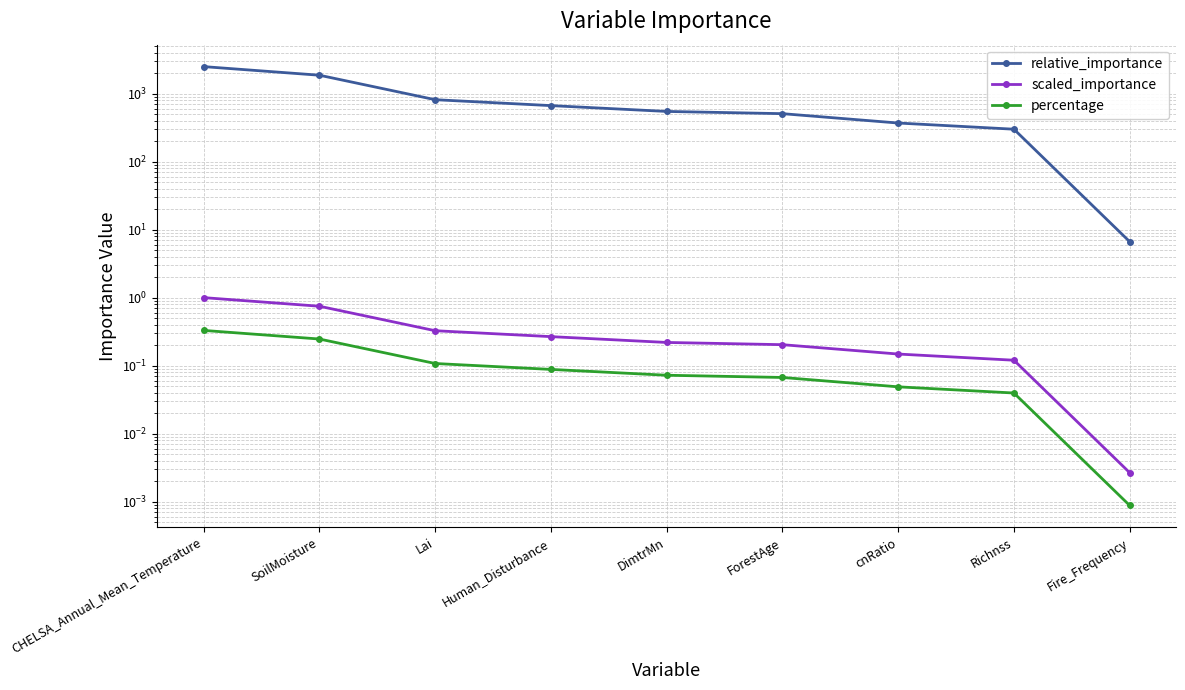

What are all the series names shown in the legend?

relative_importance, scaled_importance, percentage